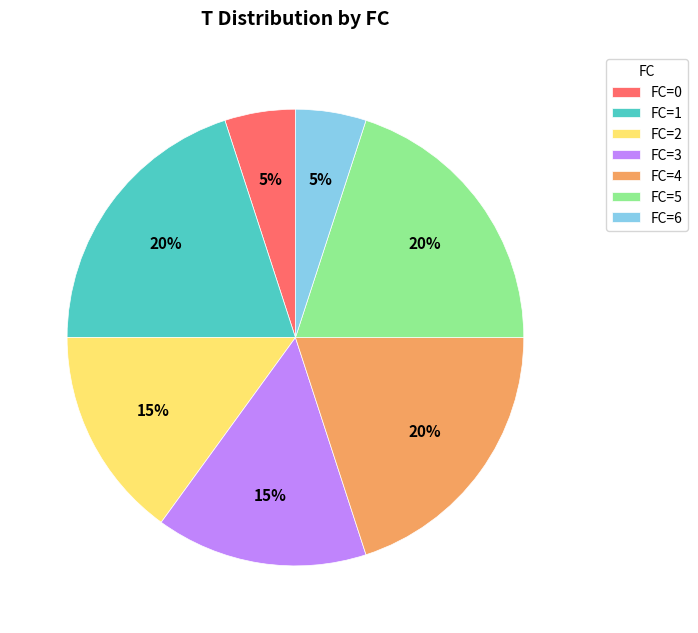

To the nearest percent, what is the average slice percentage?

14%